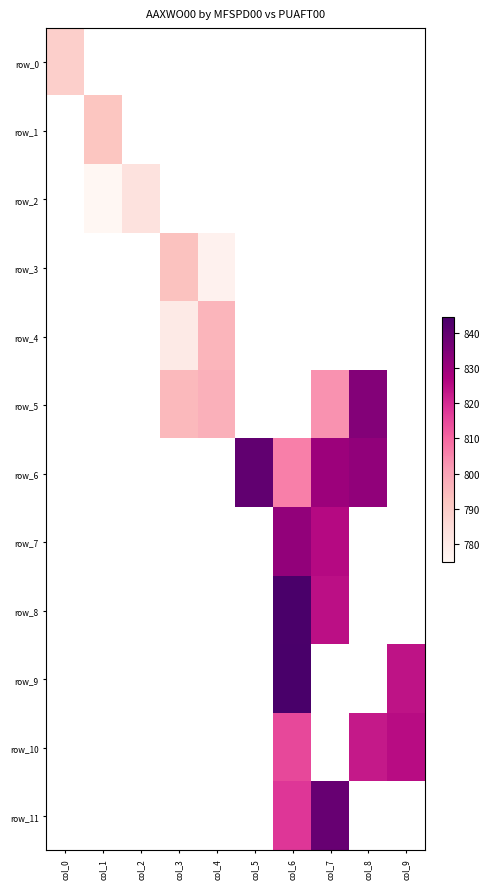

Which category has the highest value across all series?

col_6